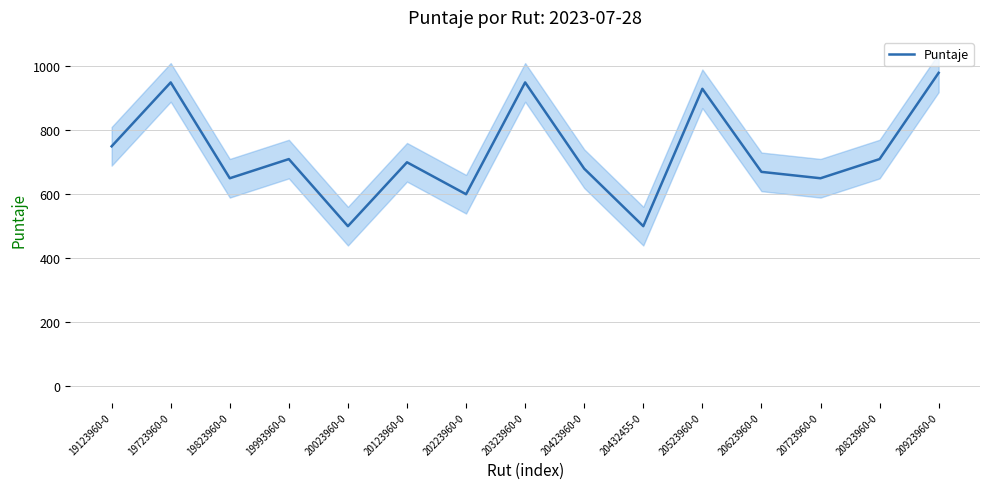

Rank the categories by value from highest to lowest.

20923960-0, 19723960-0, 20323960-0, 20523960-0, 19123960-0, 19993960-0, 20823960-0, 20123960-0, 20423960-0, 20623960-0, 19823960-0, 20723960-0, 20223960-0, 20023960-0, 20432455-0